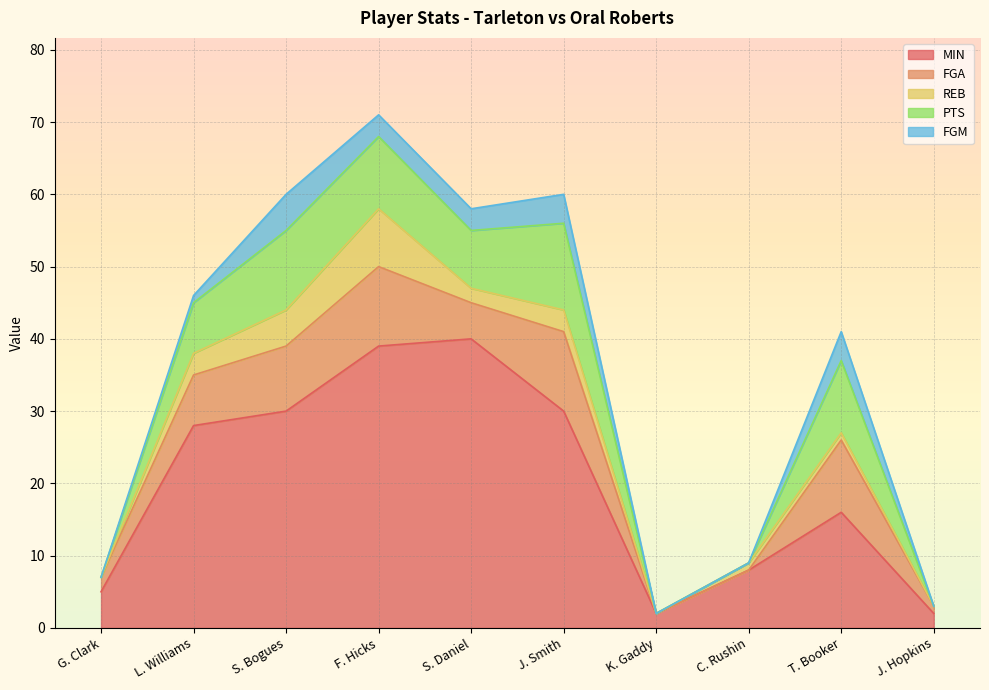

Does the chart display data point markers on the line(s)?

No